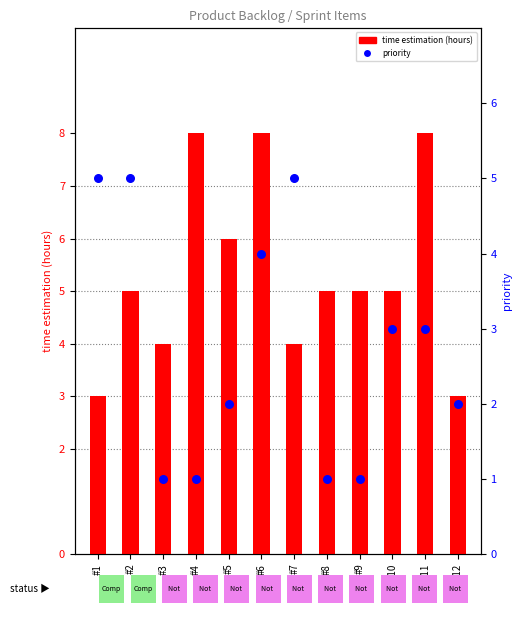

At which category is the sum across all series the highest?

#6